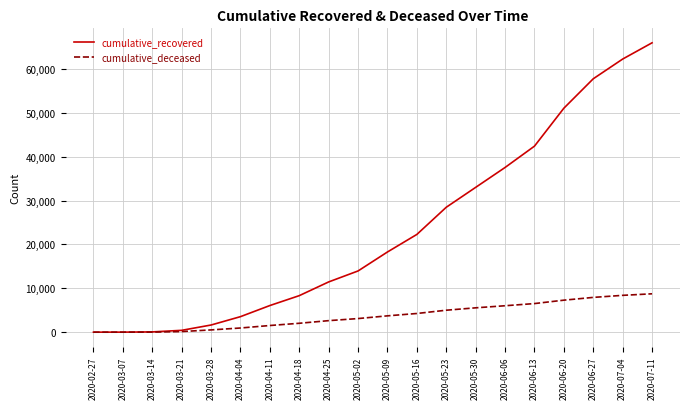

What is the difference between the highest and lowest values at 2020-03-07?

9